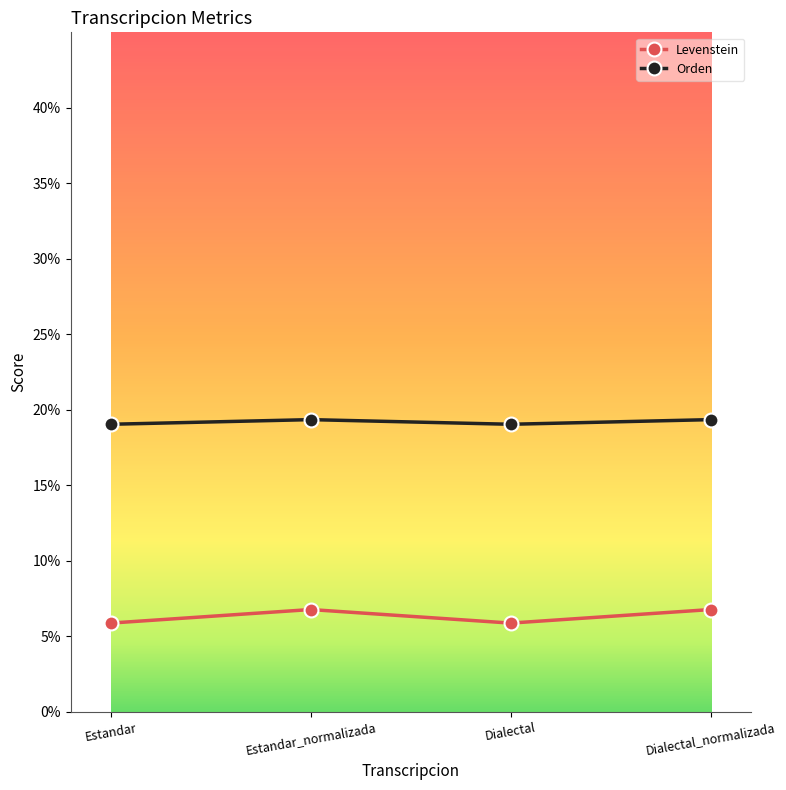

Count the Levenstein values in the range 5 to 6.

2